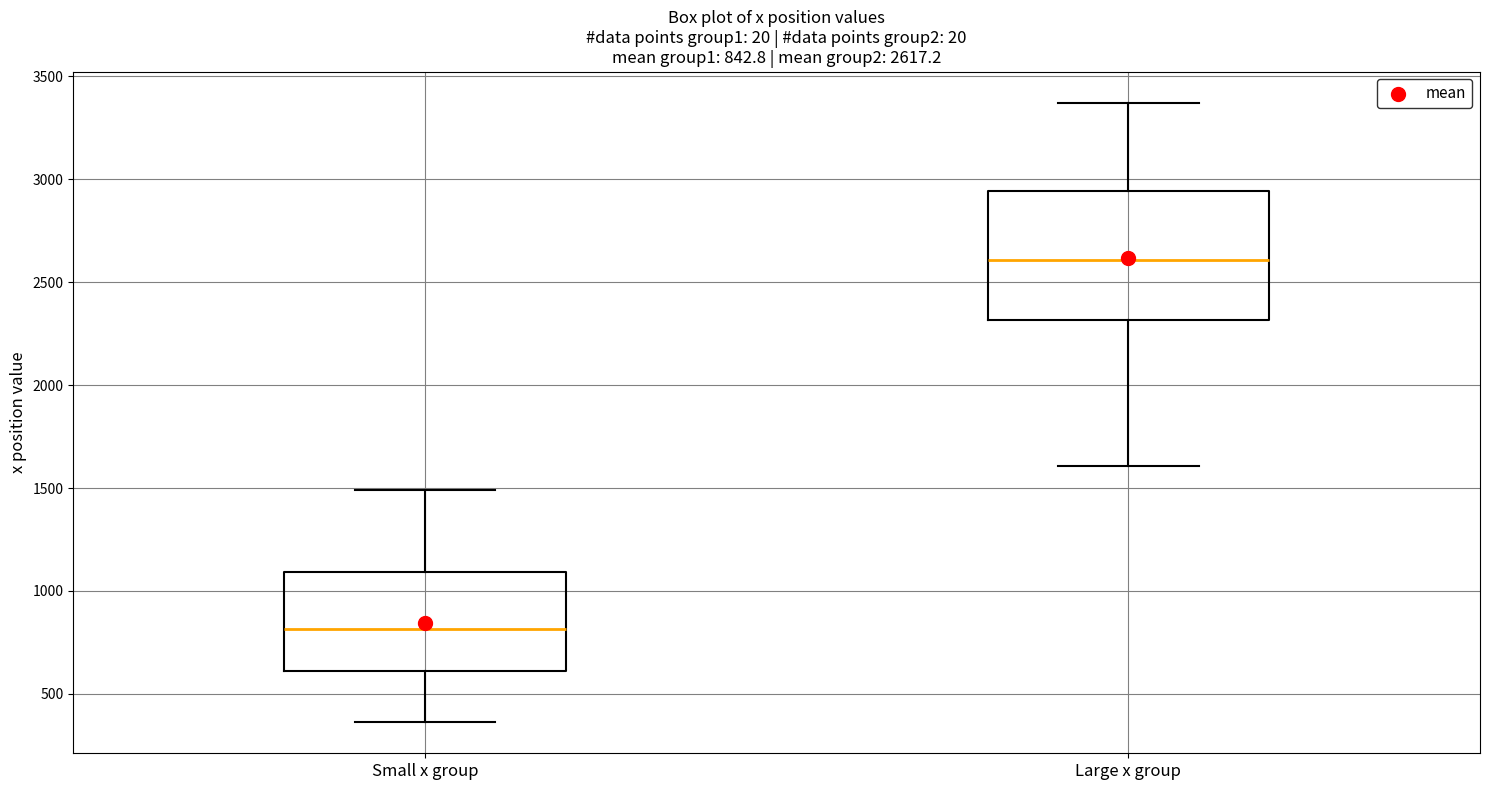

Which box is the tallest, from its lower edge to its upper edge?

Large x group